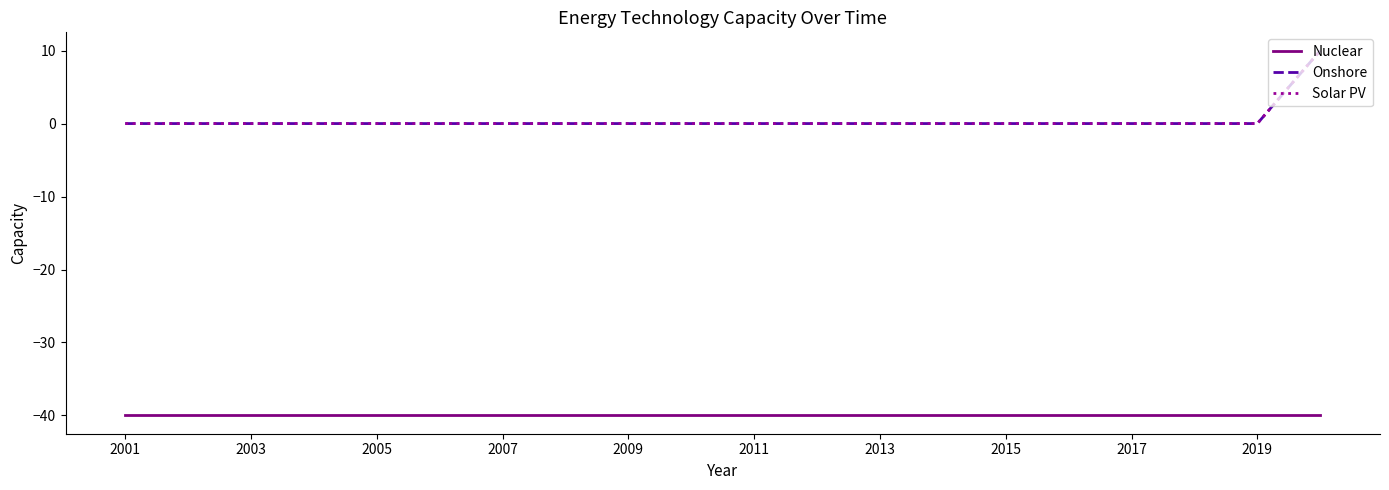

True or false: Onshore has more than 2 points higher than both neighbors.

False